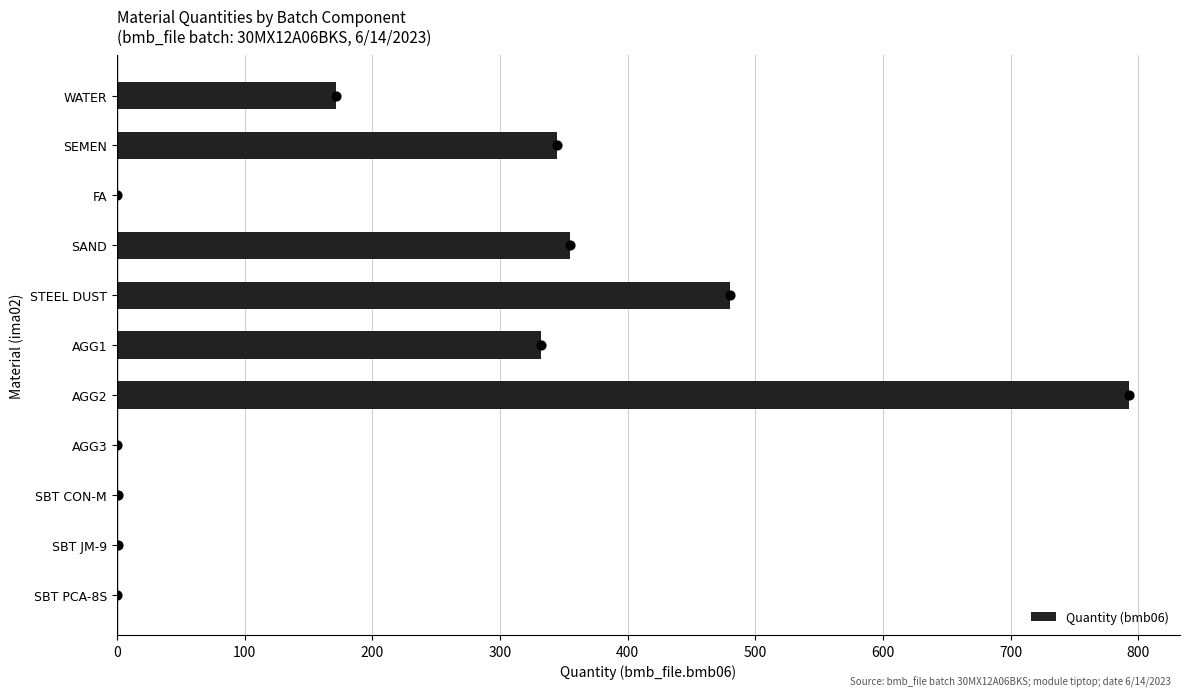

True or false: Quantity (bmb06) has a value of 777.2 at STEEL DUST.

False